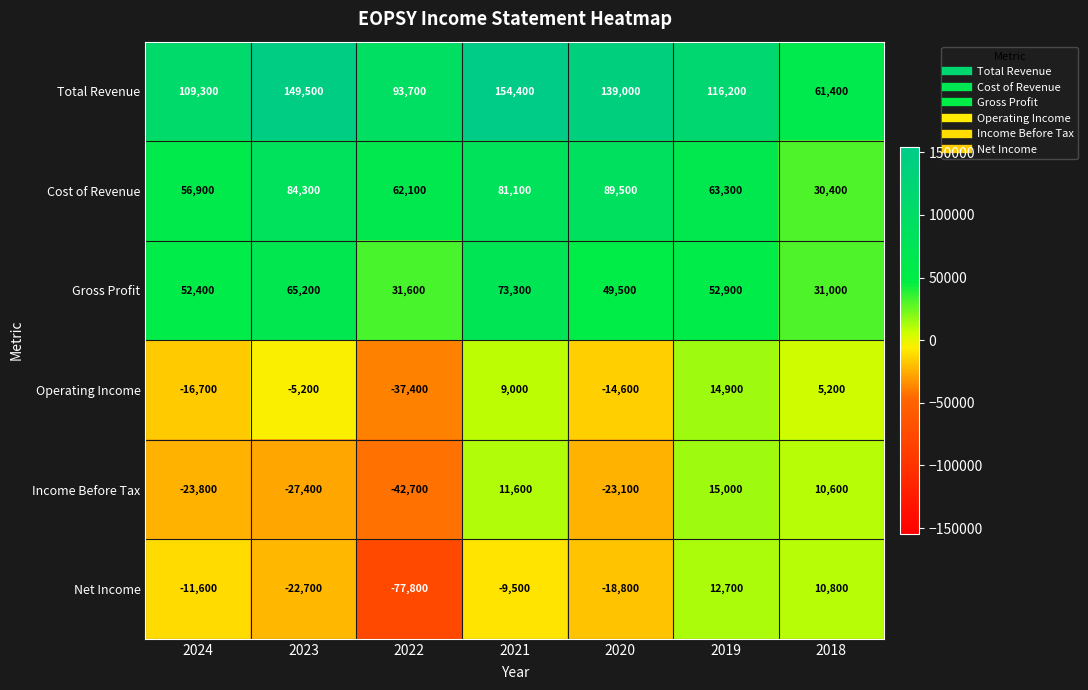

What is the difference between the highest and lowest values at 2024?

133100